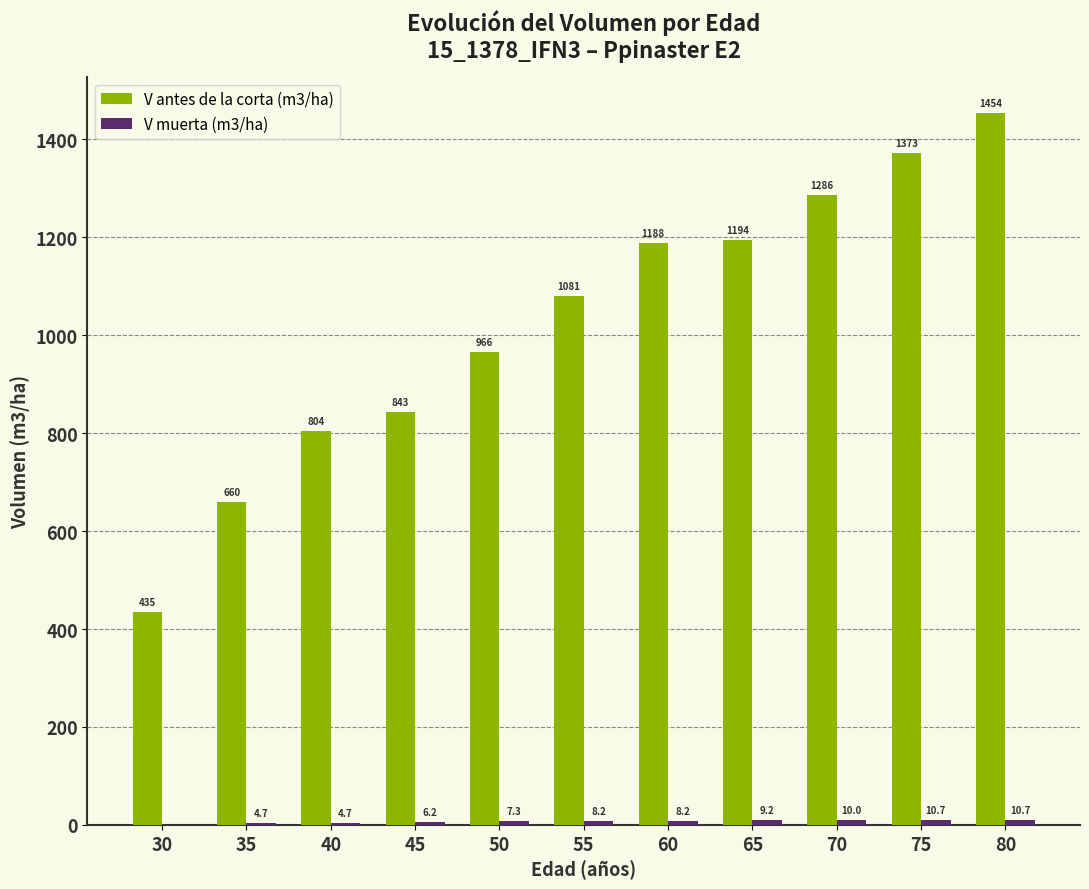

Between 70 and 75, which series saw the biggest shift?

V antes de la corta (m3/ha)